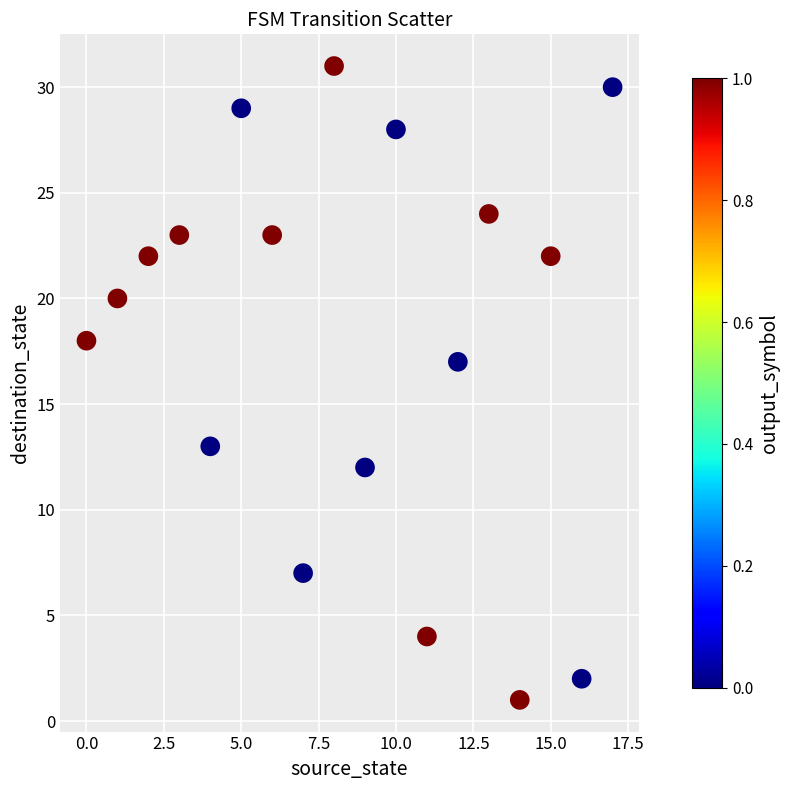

What Y value in the scatter plot is closest to 16?

17